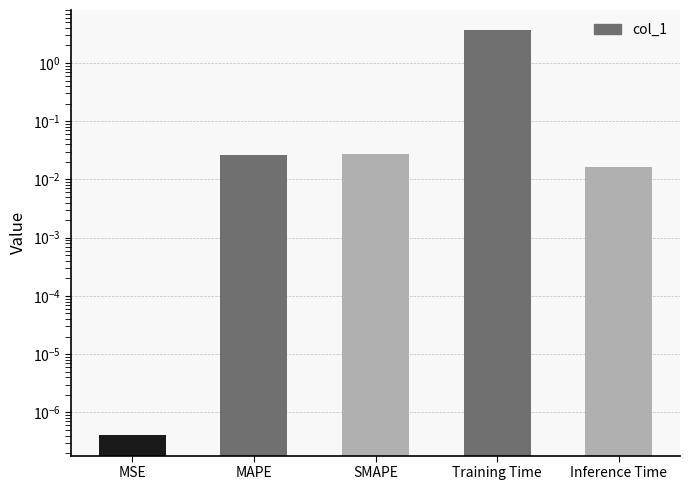

What is the label of the 3rd bar from the right?

SMAPE